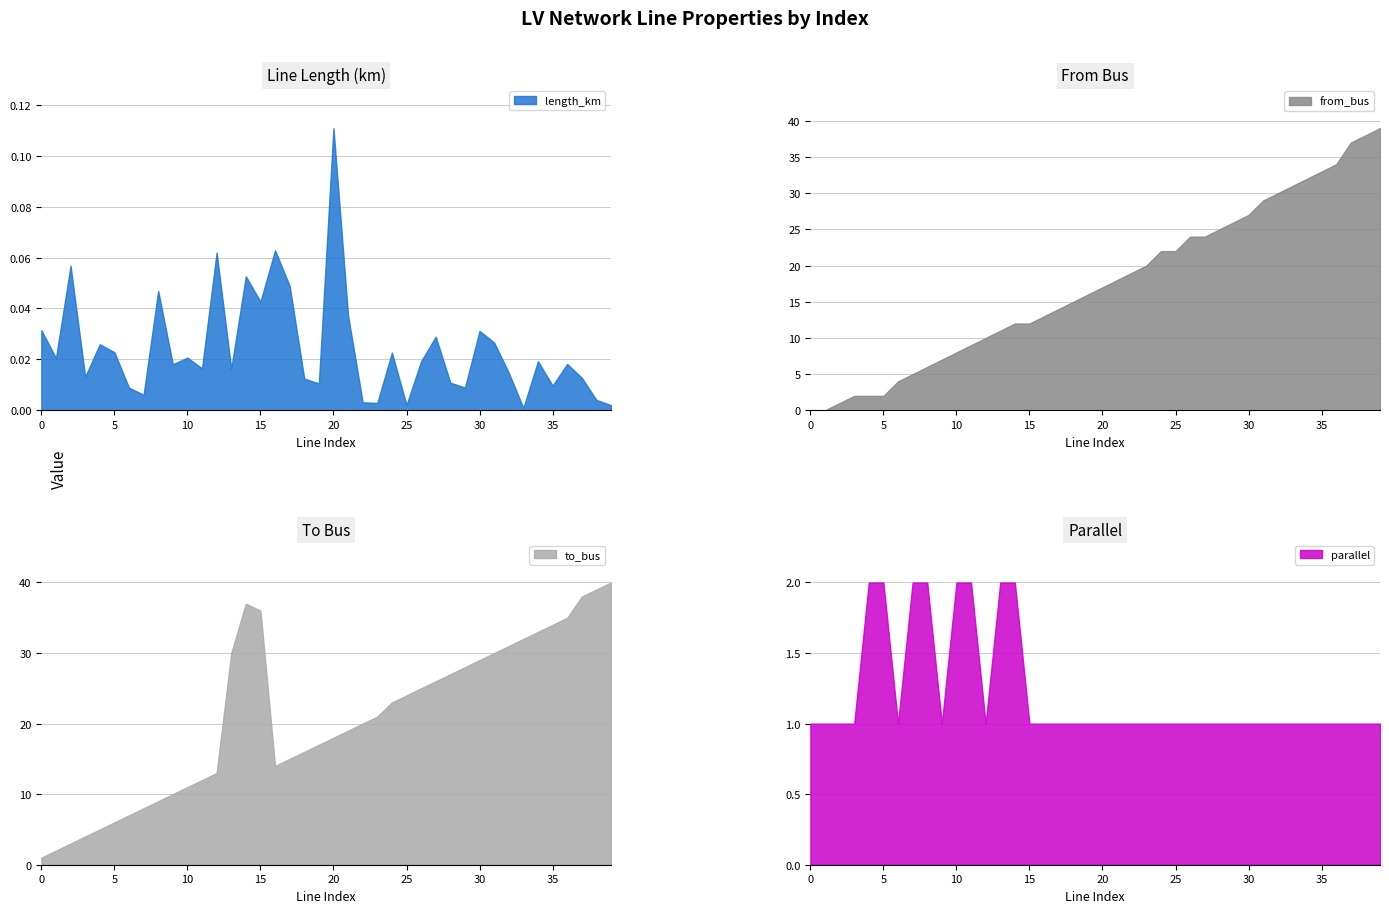

Reading left to right, what are all the values shown in this chart?

length_km: 0=0.0	1=0.0	2=0.1	3=0.0	4=0.0	5=0.0	6=0.0	7=0.0	8=0.0	9=0.0	10=0.0	11=0.0	12=0.1	13=0.0	14=0.1	15=0.0	16=0.1	17=0.0	18=0.0	19=0.0	20=0.1	21=0.0	22=0.0	23=0.0	24=0.0	25=0.0	26=0.0	27=0.0	28=0.0	29=0.0	30=0.0	31=0.0	32=0.0	33=0.0	34=0.0	35=0.0	36=0.0	37=0.0	38=0.0	39=0.0
from_bus: 0=0.0	1=0.0	2=1.0	3=2.0	4=2.0	5=2.0	6=4.0	7=5.0	8=6.0	9=7.0	10=8.0	11=9.0	12=10.0	13=11.0	14=12.0	15=12.0	16=13.0	17=14.0	18=15.0	19=16.0	20=17.0	21=18.0	22=19.0	23=20.0	24=22.0	25=22.0	26=24.0	27=24.0	28=25.0	29=26.0	30=27.0	31=29.0	32=30.0	33=31.0	34=32.0	35=33.0	36=34.0	37=37.0	38=38.0	39=39.0
to_bus: 0=1.0	1=2.0	2=3.0	3=4.0	4=5.0	5=6.0	6=7.0	7=8.0	8=9.0	9=10.0	10=11.0	11=12.0	12=13.0	13=30.0	14=37.0	15=36.0	16=14.0	17=15.0	18=16.0	19=17.0	20=18.0	21=19.0	22=20.0	23=21.0	24=23.0	25=24.0	26=25.0	27=26.0	28=27.0	29=28.0	30=29.0	31=30.0	32=31.0	33=32.0	34=33.0	35=34.0	36=35.0	37=38.0	38=39.0	39=40.0
parallel: 0=1.0	1=1.0	2=1.0	3=1.0	4=2.0	5=2.0	6=1.0	7=2.0	8=2.0	9=1.0	10=2.0	11=2.0	12=1.0	13=2.0	14=2.0	15=1.0	16=1.0	17=1.0	18=1.0	19=1.0	20=1.0	21=1.0	22=1.0	23=1.0	24=1.0	25=1.0	26=1.0	27=1.0	28=1.0	29=1.0	30=1.0	31=1.0	32=1.0	33=1.0	34=1.0	35=1.0	36=1.0	37=1.0	38=1.0	39=1.0